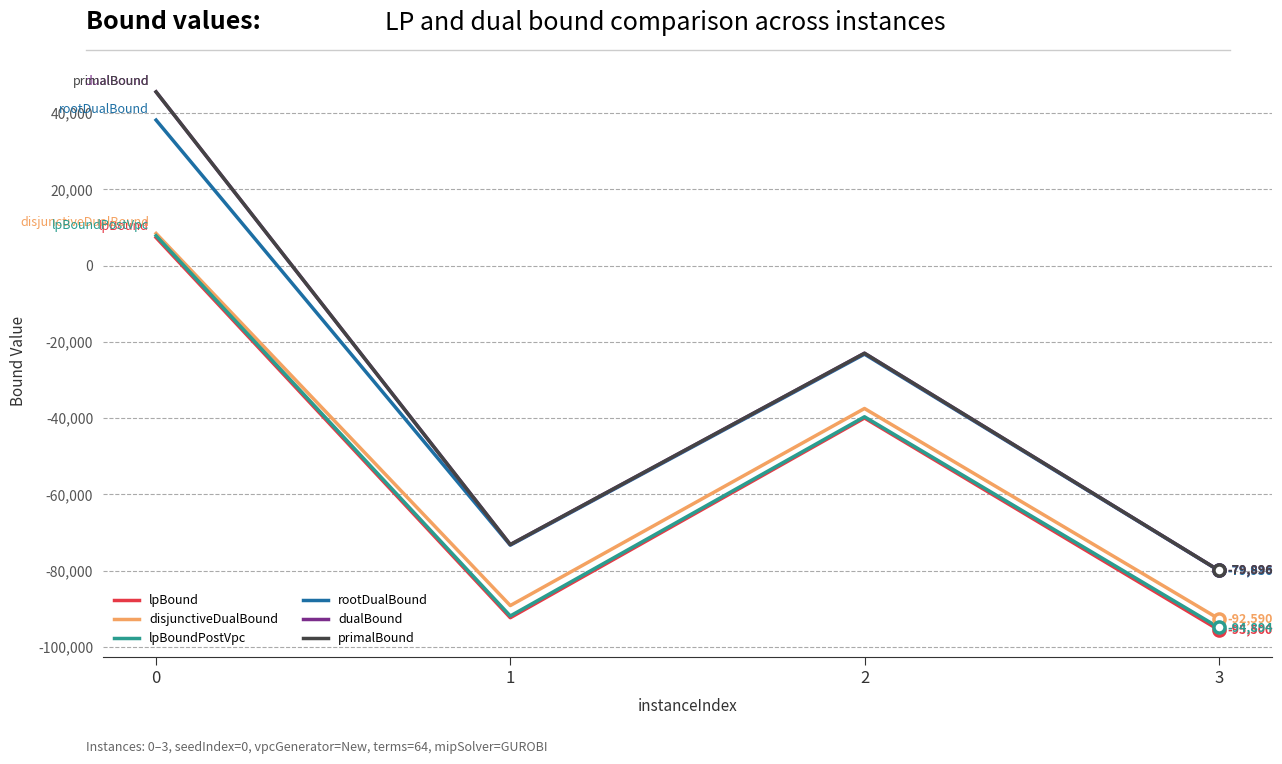

The value of rootDualBound at 2 is -23200.0. True or false?

True